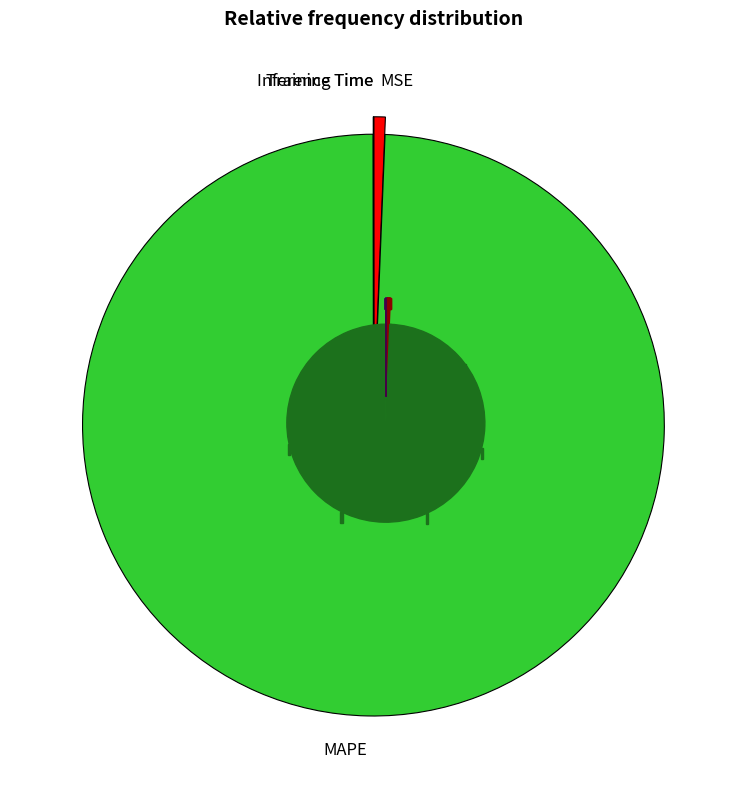

Which category accounts for the majority?

MAPE